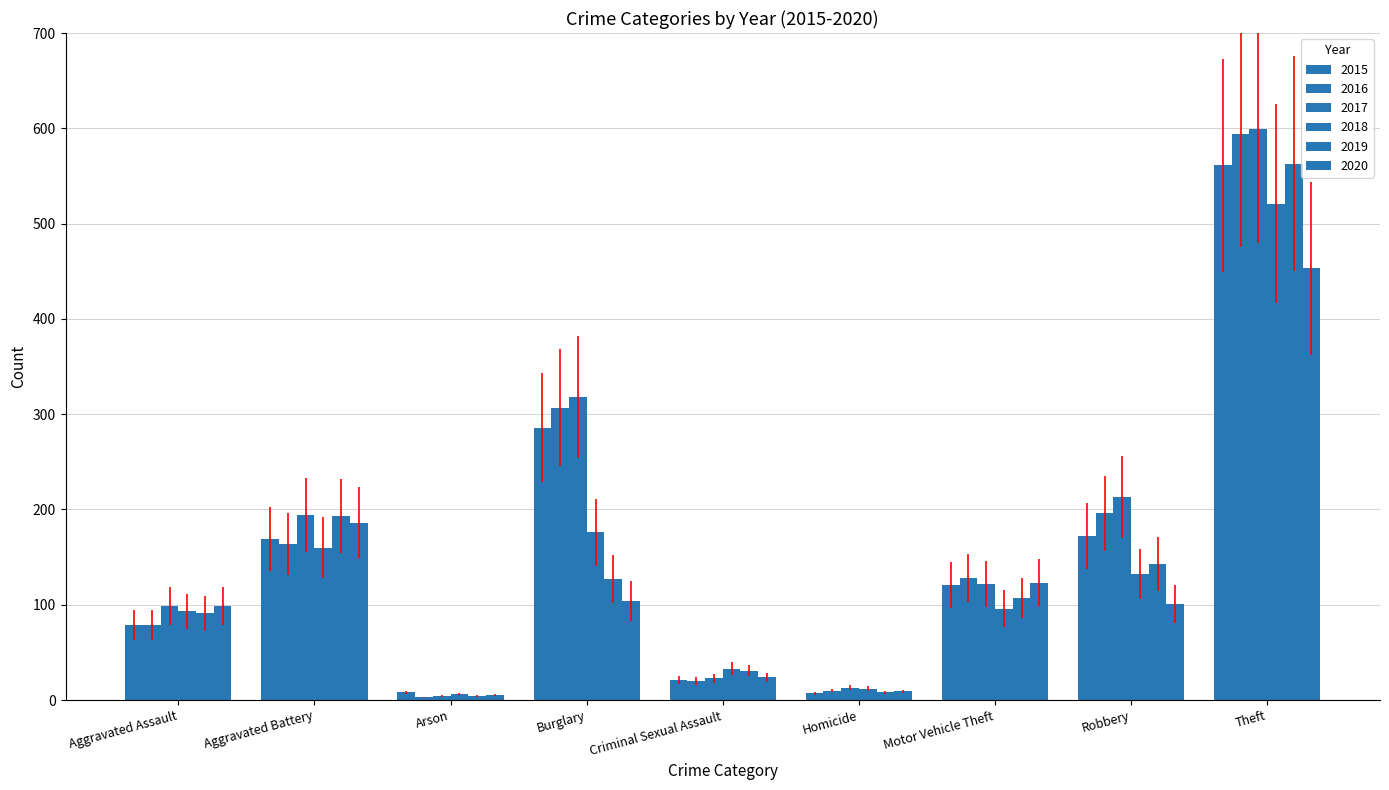

The value of 2018 at Burglary is 176. True or false?

True